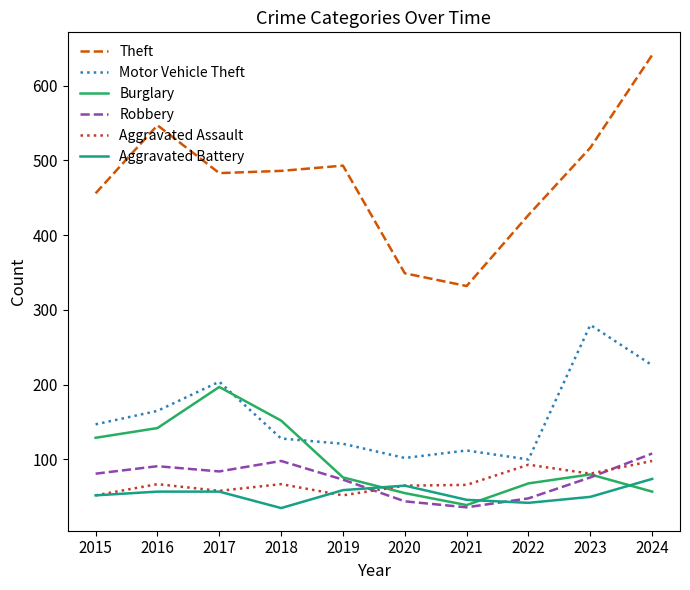

True or false: Theft and Burglary cross at least once.

False